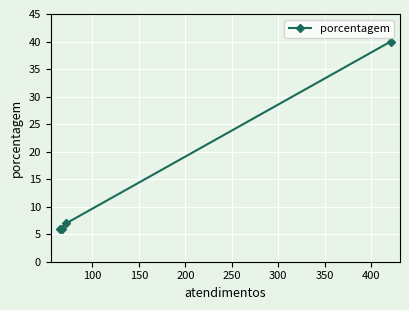

How many lines are shown in the chart?

1